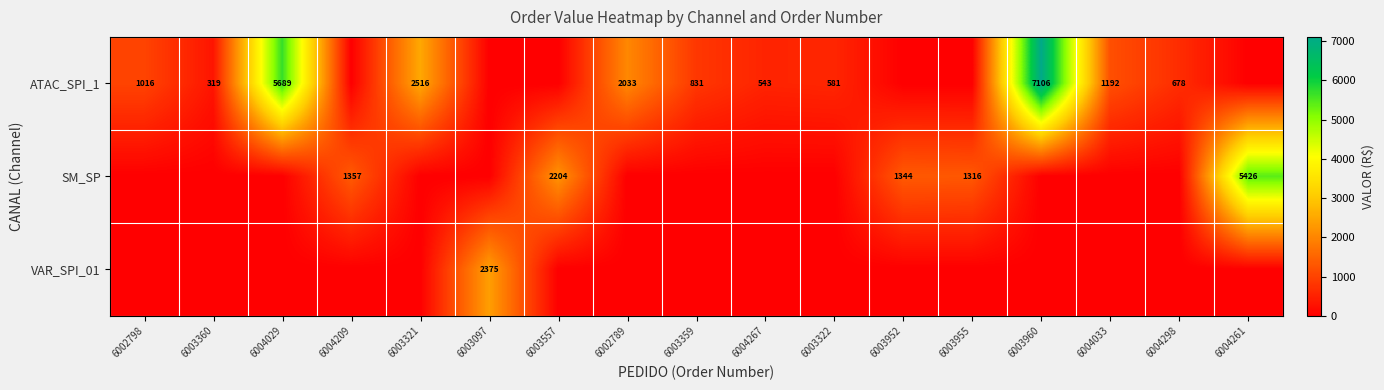

True or false: ATAC_SPI_1 has a value of 5689 at 6004029.

True